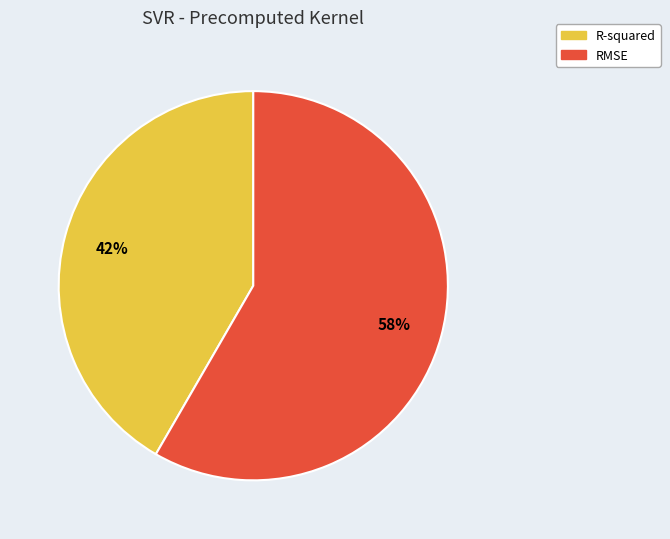

The R-squared slice represents 32% of the pie. True or false?

False